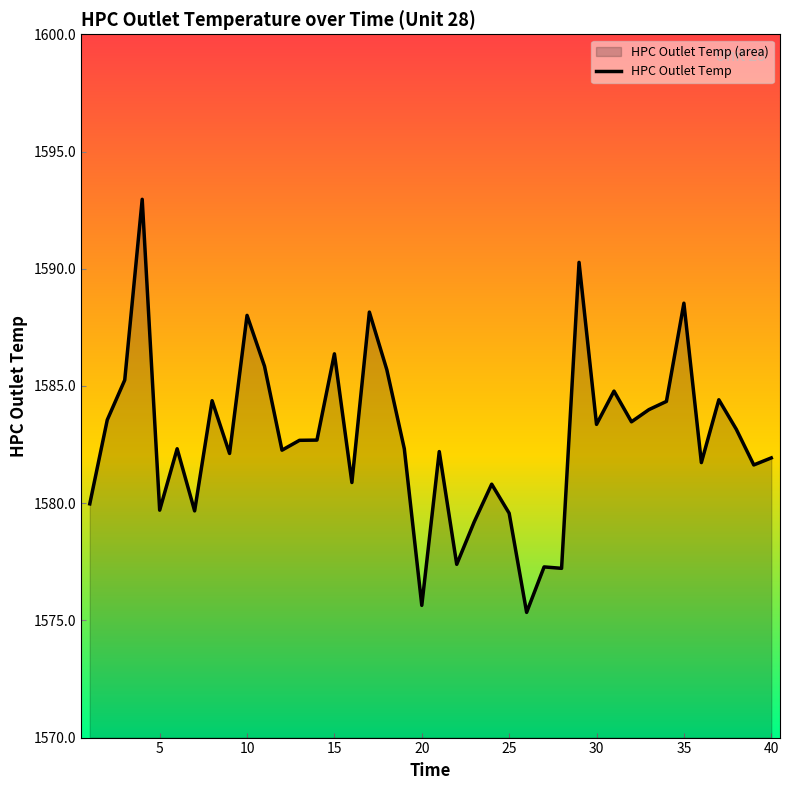

The value at 25 is 516.7. True or false?

False